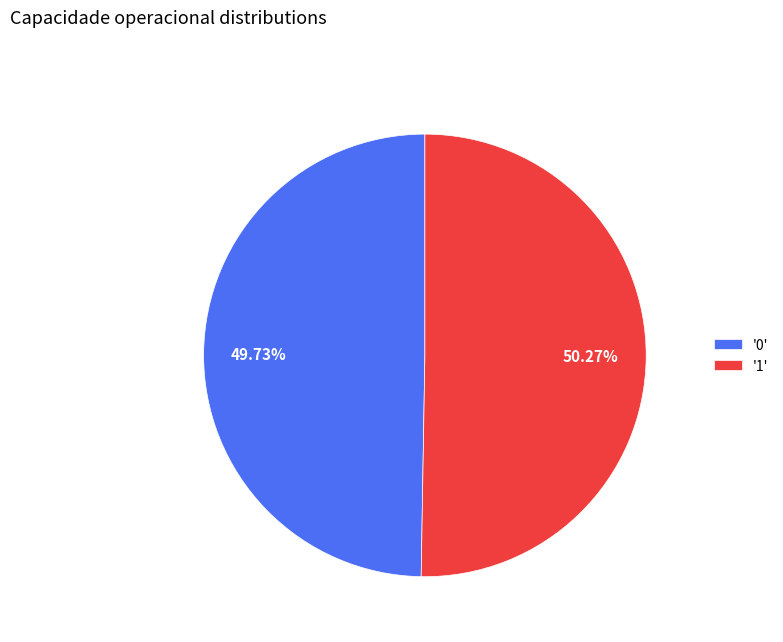

Rank the categories by value from highest to lowest.

'1', '0'